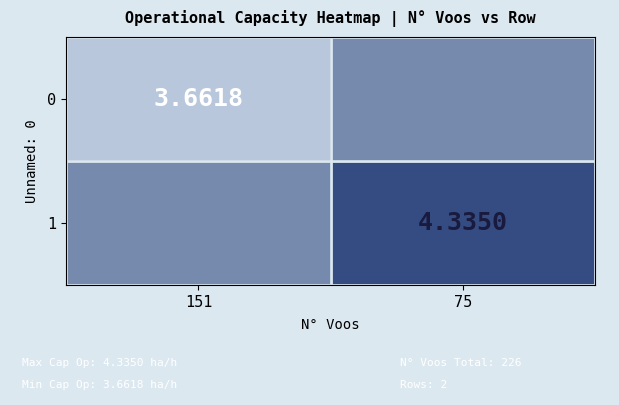

What is the approximate value of 0 at 151?

3.7